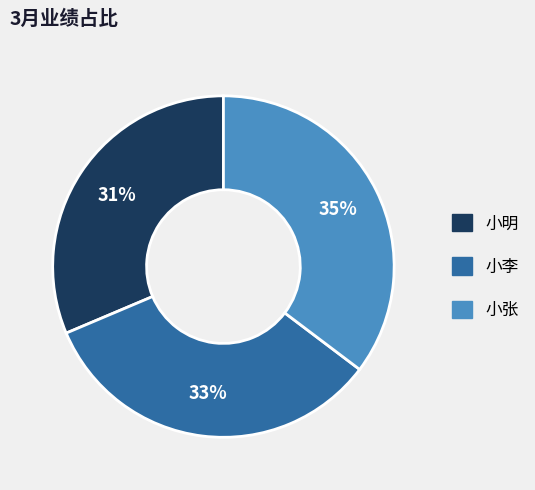

Is the sum of 小明 and 小张 greater than half?

Yes